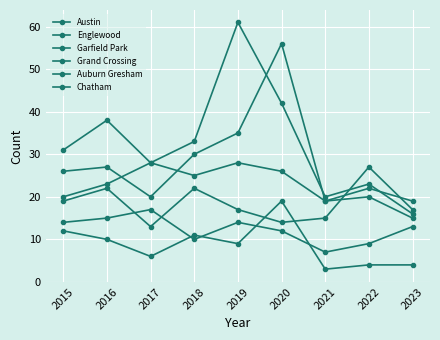

How many lines are shown in the chart?

6